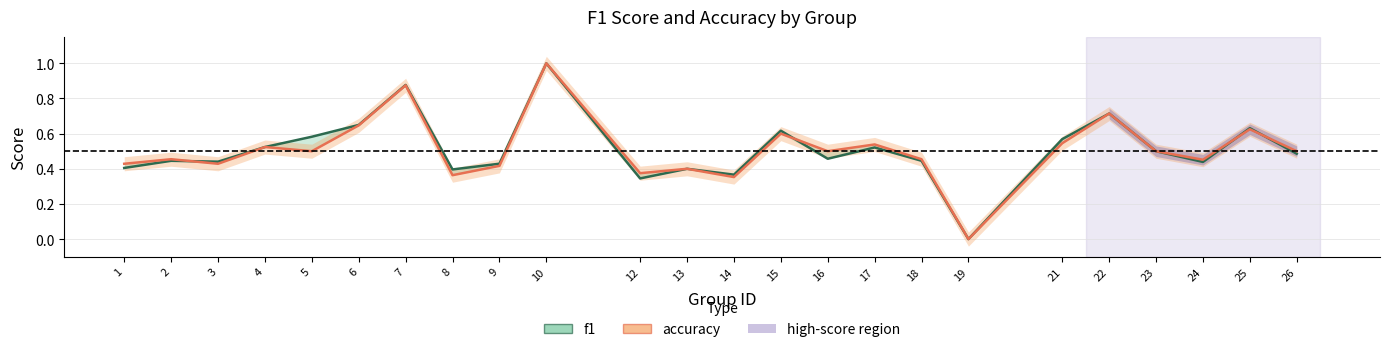

How many data points in accuracy are above 0?

23